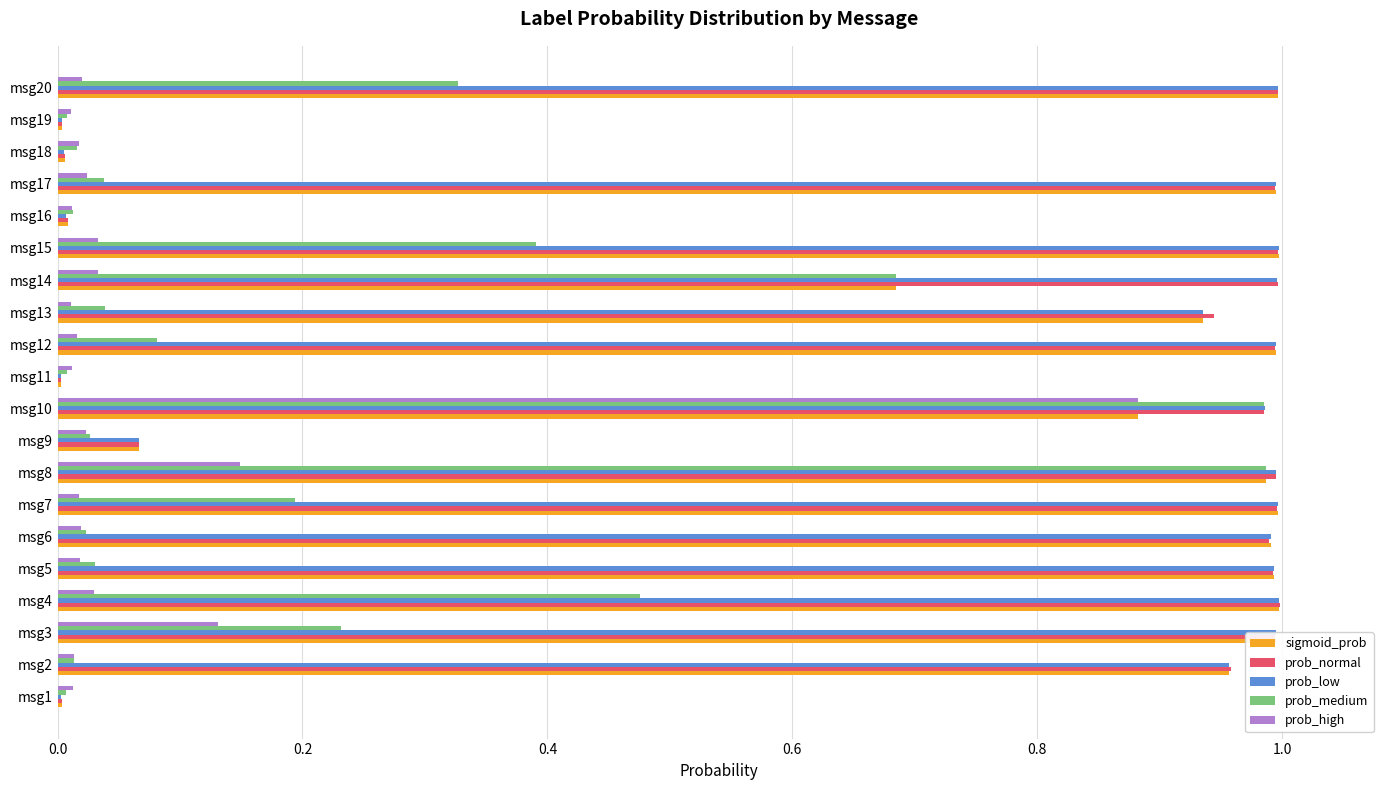

At which category is the sum across all series the highest?

msg10